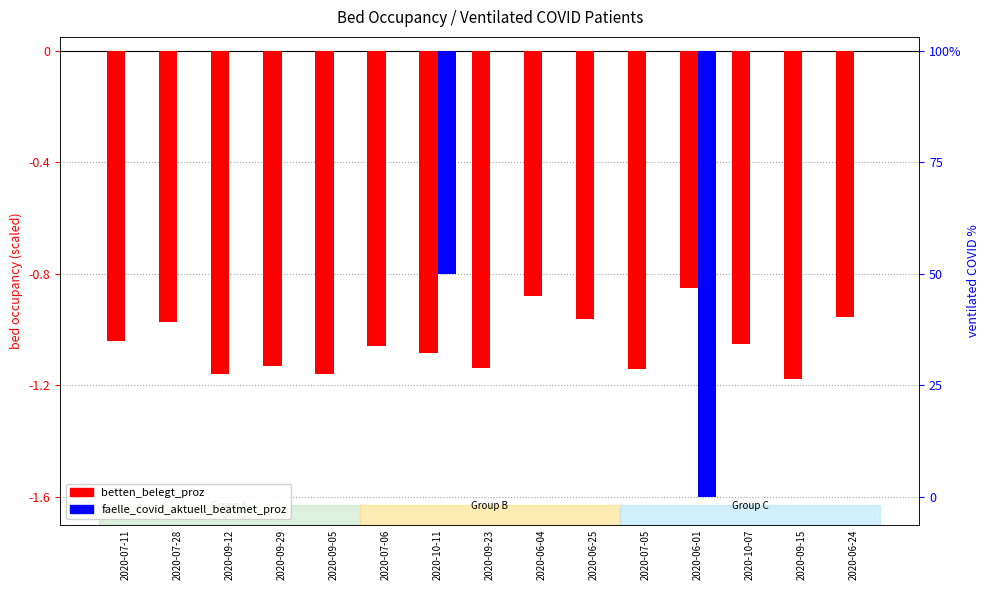

Rank the categories by betten_belegt_proz value from highest to lowest.

2020-06-01, 2020-06-04, 2020-06-24, 2020-06-25, 2020-07-28, 2020-07-11, 2020-10-07, 2020-07-06, 2020-10-11, 2020-09-29, 2020-09-23, 2020-07-05, 2020-09-12, 2020-09-05, 2020-09-15